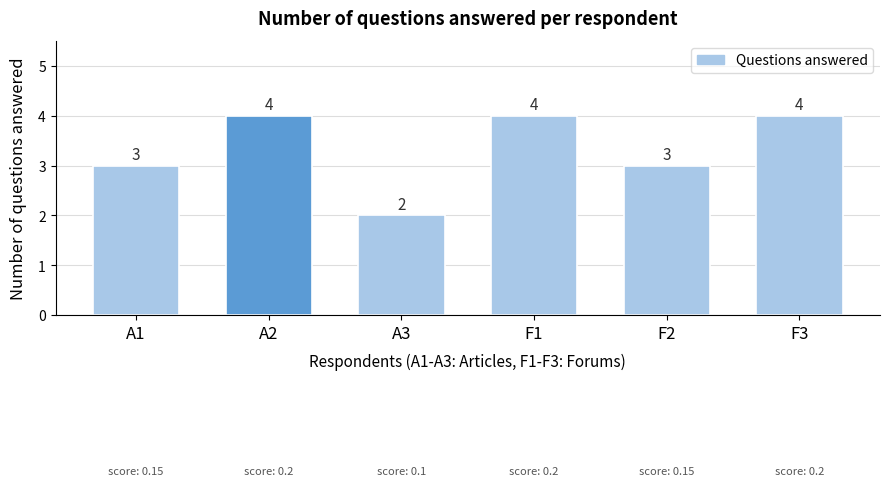

Reading right to left, list all the values displayed in this chart.

F3=4	F2=3	F1=4	A3=2	A2=4	A1=3